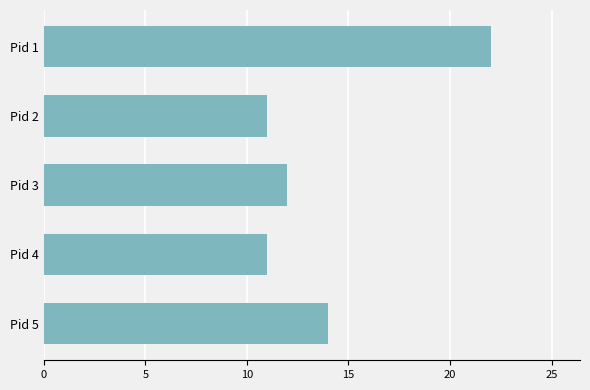

Count the number of data series in this chart.

1